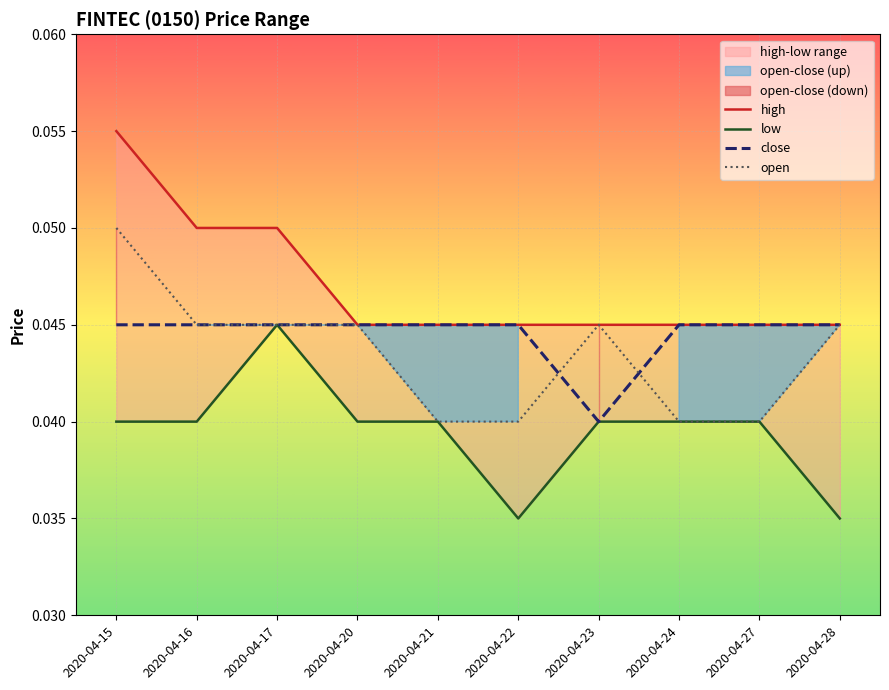

True or false: open has a value of 0.1 at 2020-04-20.

False